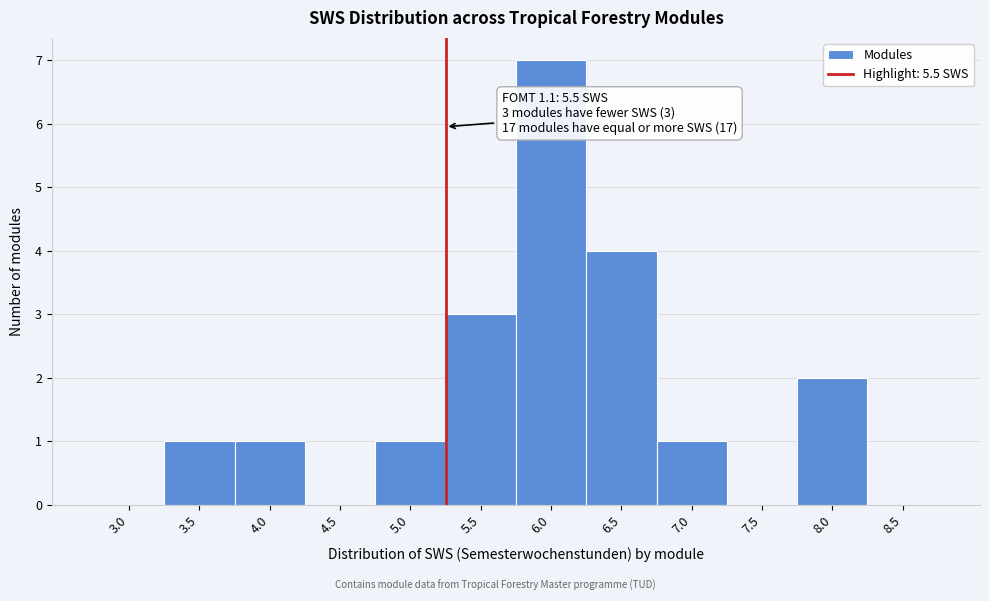

Reading left to right, extract all data points from this chart.

3.0=0	3.5=1	4.0=1	4.5=0	5.0=1	5.5=3	6.0=7	6.5=4	7.0=1	7.5=0	8.0=2	8.5=0